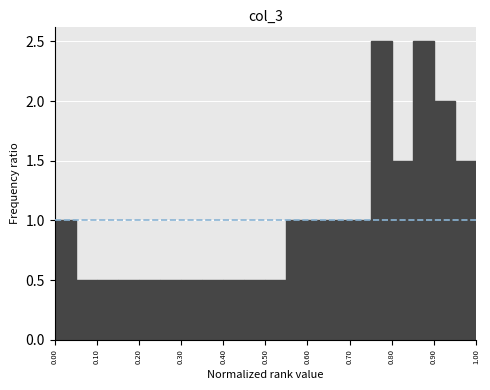

How tall is the bar that spans 0.90 to 0.95 on the x-axis? The values are not printed on the chart, so give them approximately, as read against the axis.

2.0